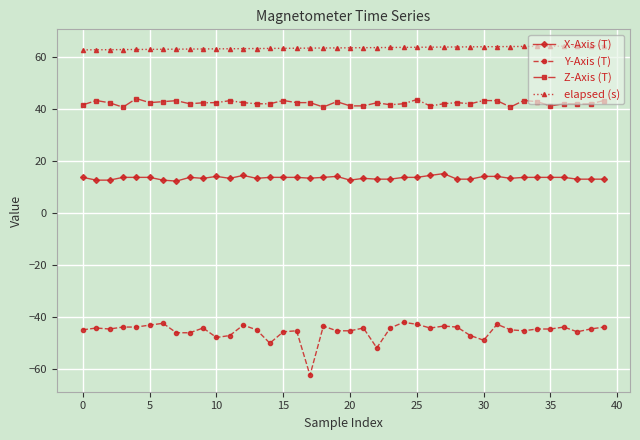

What is the minimum value for X-Axis (T)?

12.3